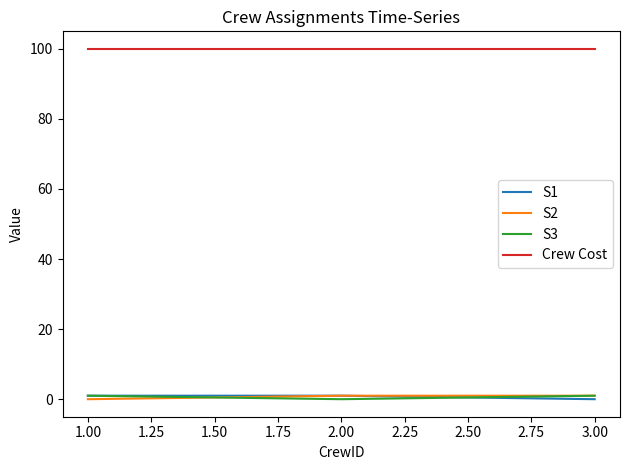

Is the value of Crew Cost at 2.00 greater than the value of S2 at 3.00?

Yes